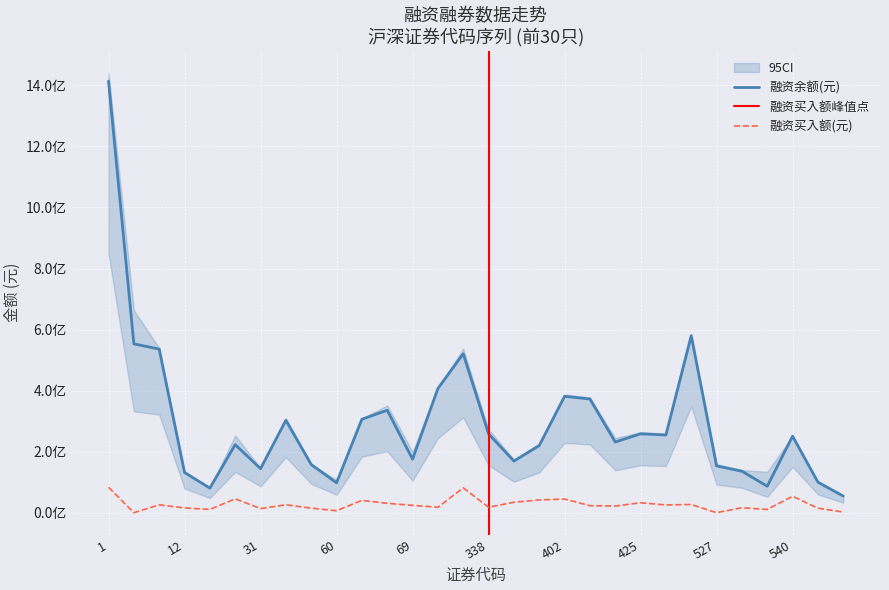

Where is 融资买入额(元) nearest to the value 41683816?

401